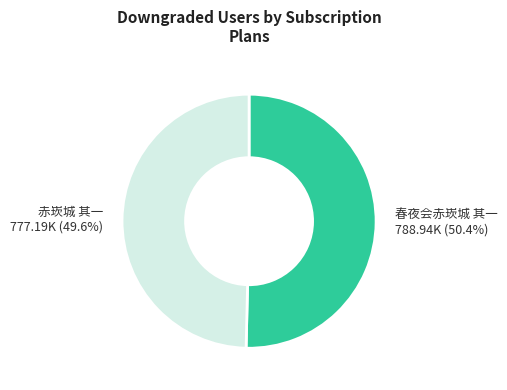

Which has a higher value, 赤崁城 其一 777.19K (49.6%) or 春夜会赤崁城 其一 788.94K (50.4%)?

春夜会赤崁城 其一 788.94K (50.4%)